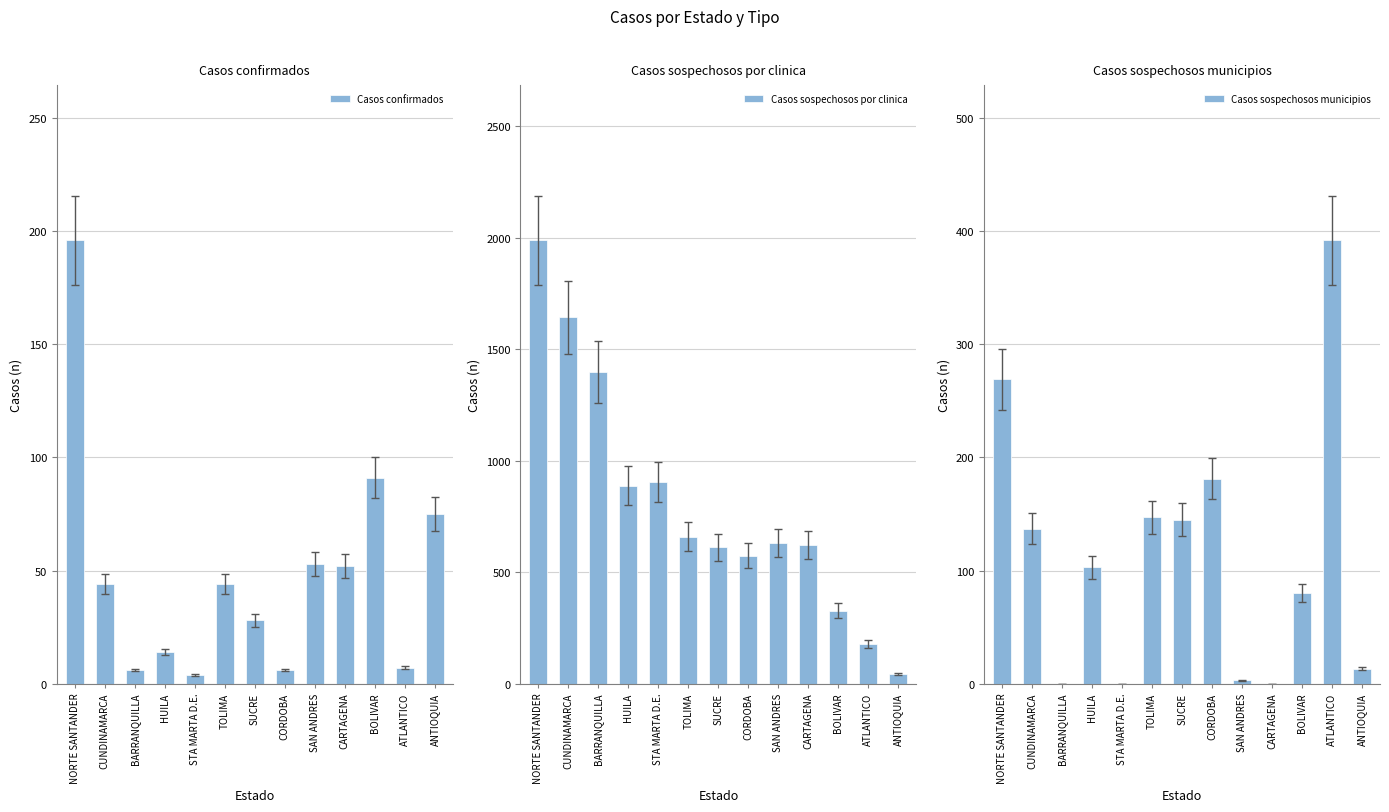

Between HUILA and SAN ANDRES, which is larger?

SAN ANDRES